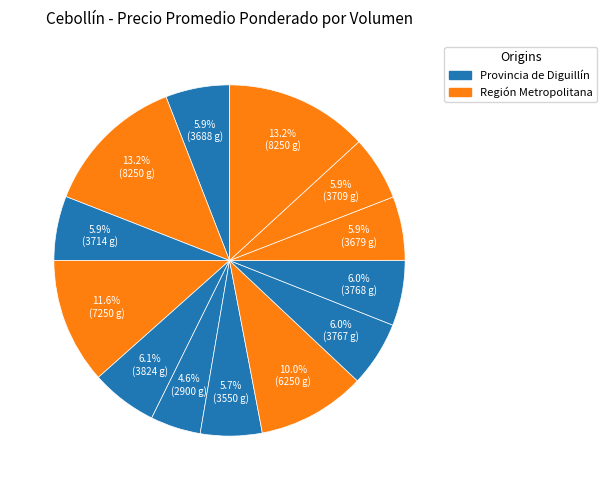

Count the number of slices in the pie.

13